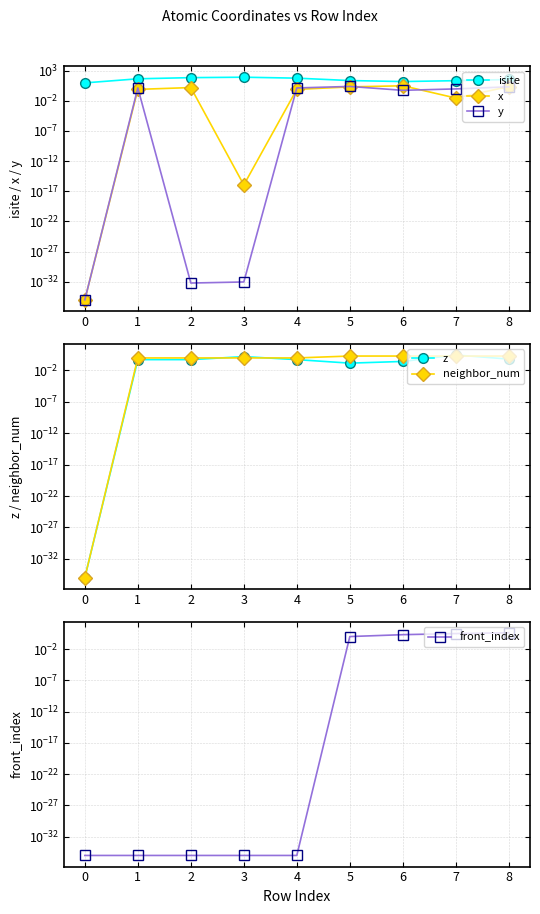

What is the approximate value of neighbor_num at 3?

1.0